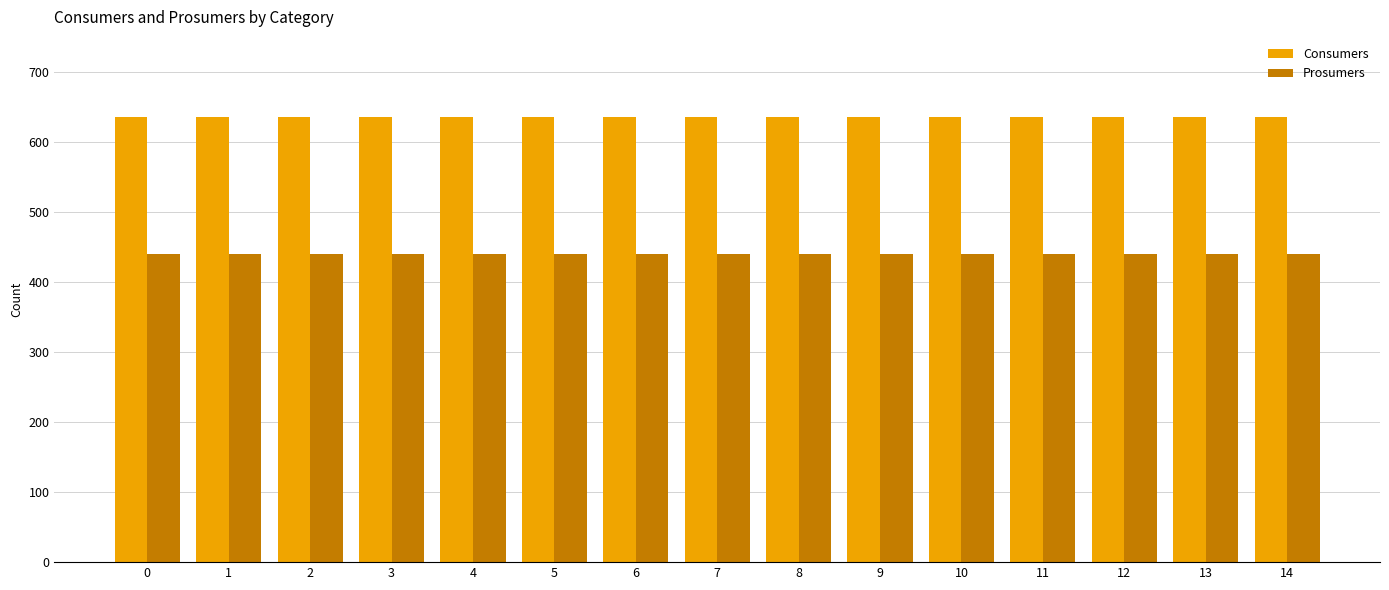

The value of Consumers at 6 is 635. True or false?

True